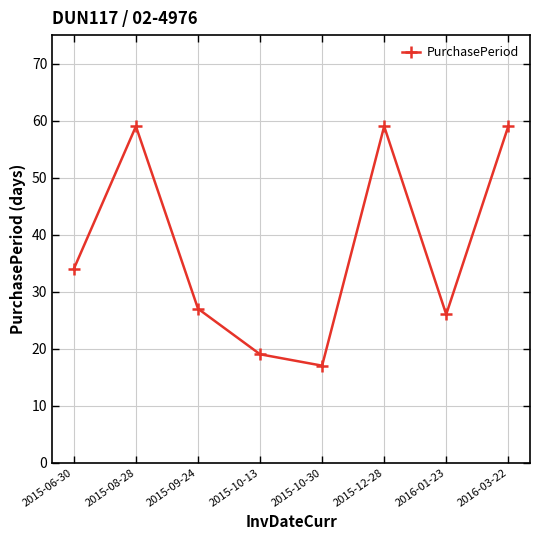

Which label corresponds to the smallest value in the chart?

2015-10-30